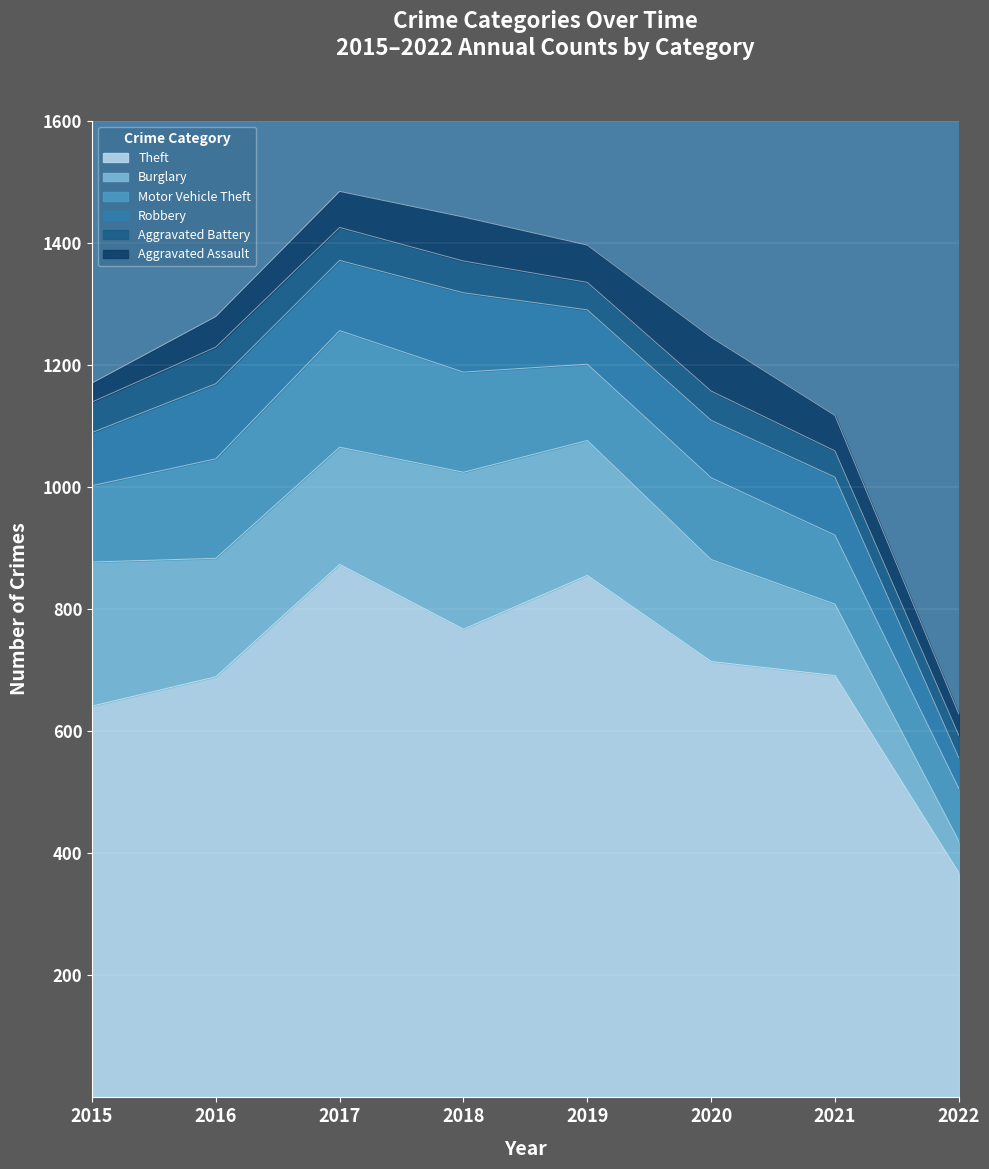

What is the maximum value shown in the chart?

873